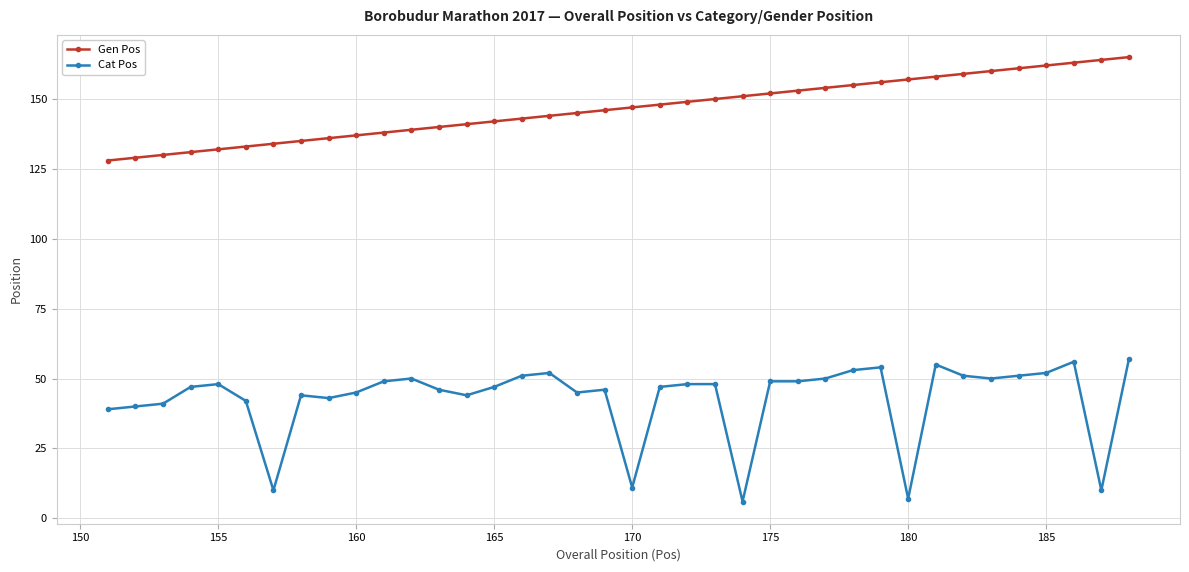

What is the minimum value shown in the chart?

6